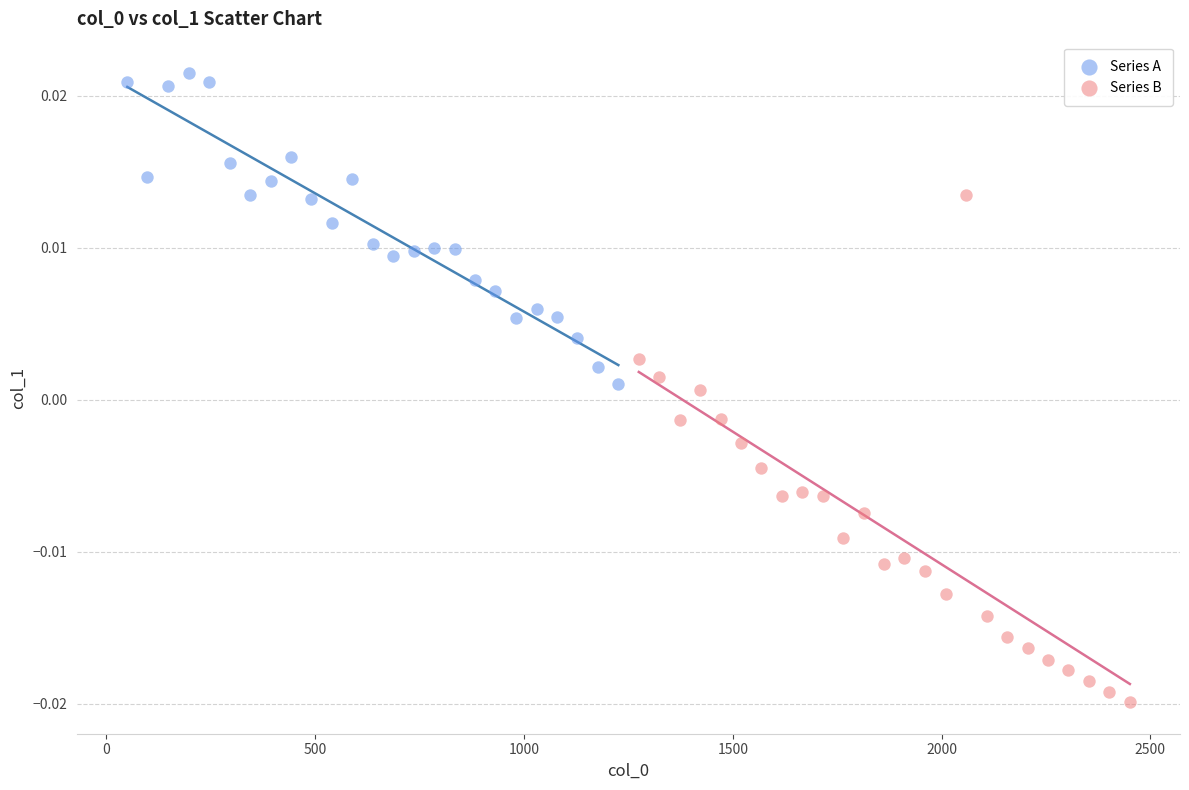

Which series contains the lowest Y value?

Series B